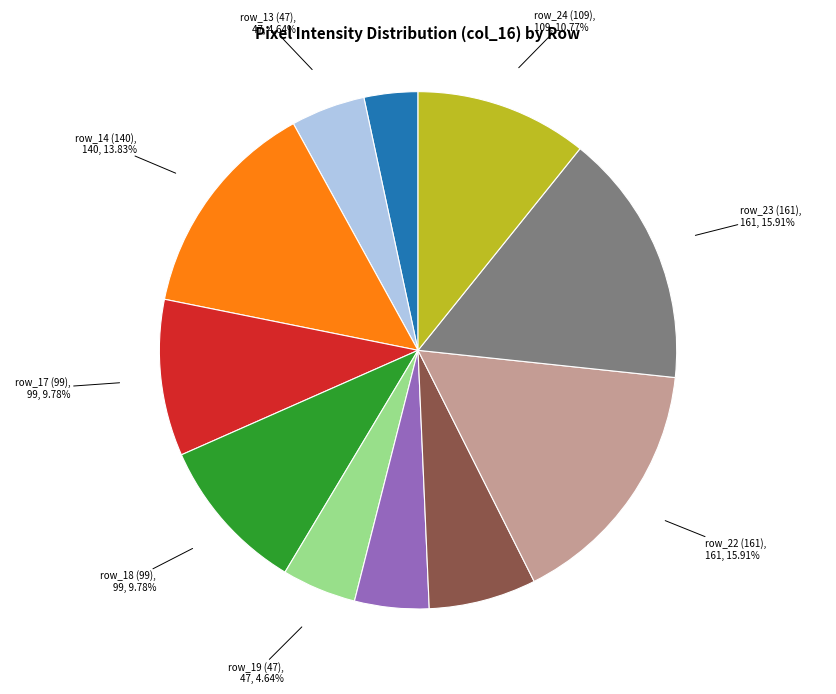

Is row_19 (47) the majority of the pie?

No